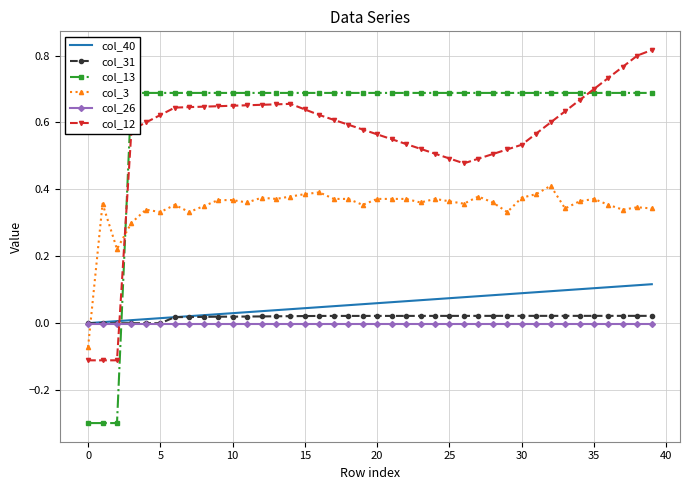

Is it true that col_12 equals 0.2 at 30?

False